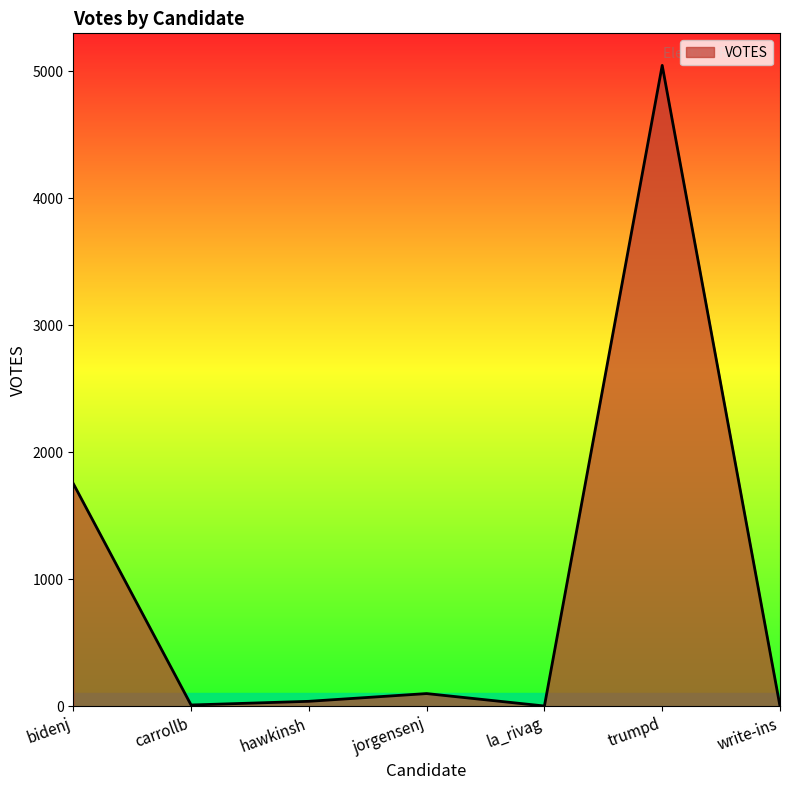

At which label does the data first exceed 39?

bidenj